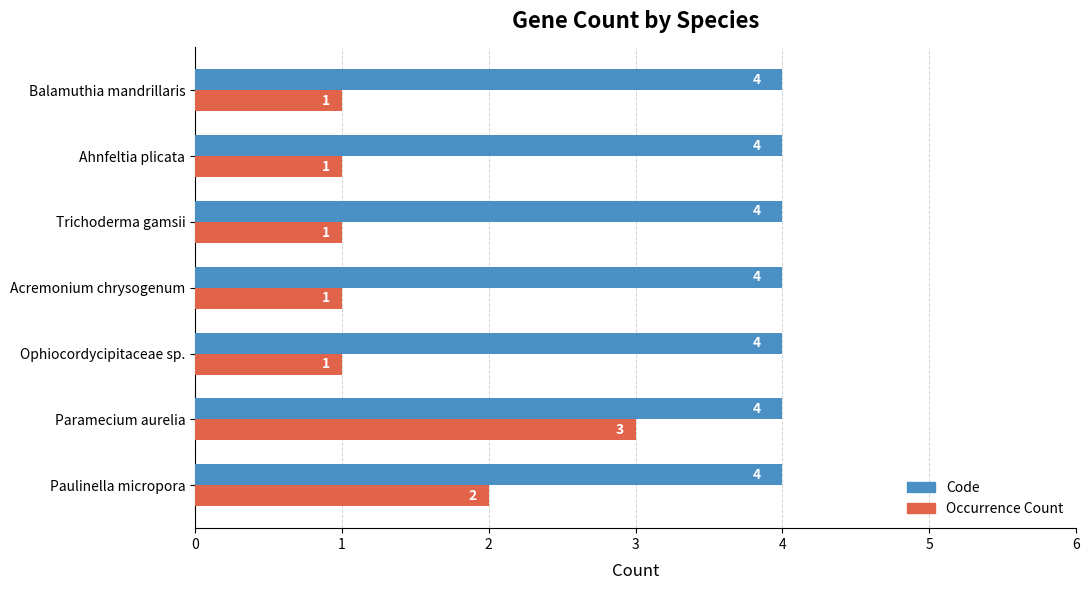

What is the difference between the maximum and minimum values in the Occurrence Count series?

2